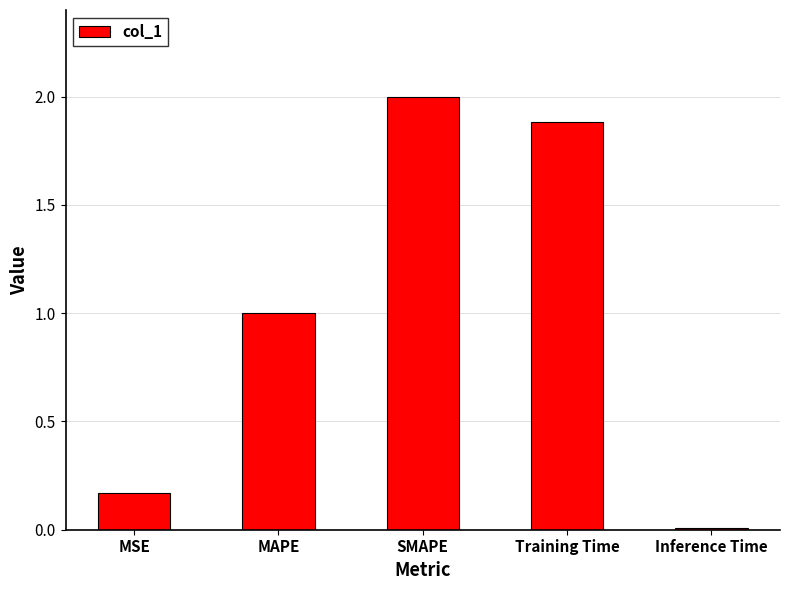

What position from the right is MSE?

5